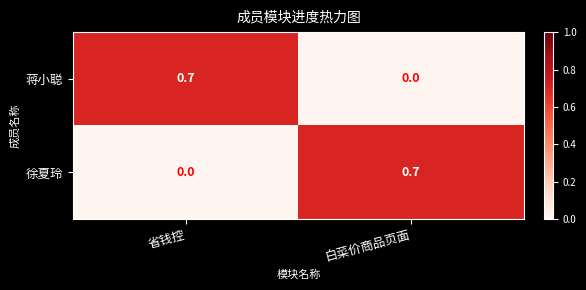

The value of 徐夏玲 at 省钱控 is 0.2. True or false?

False